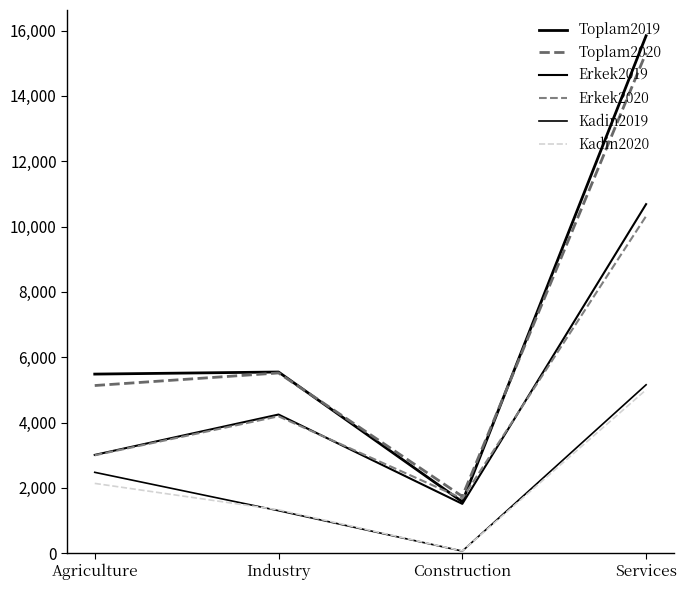

What is the value of the Toplam2020 point at the 3rd from the left?

1739